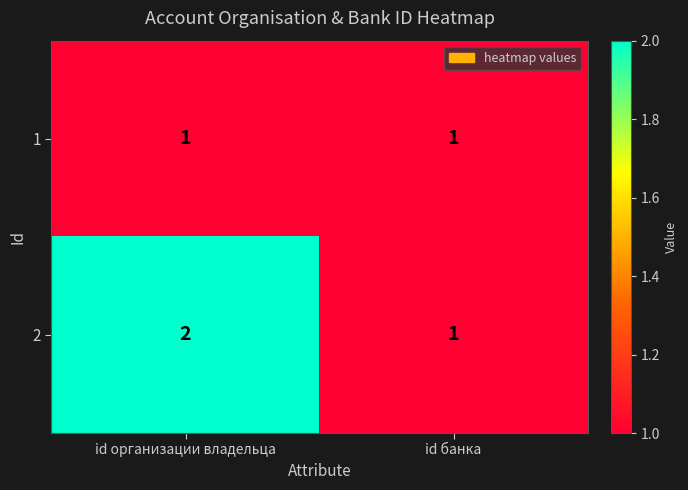

List the series in order of their overall mean, highest first.

2, 1